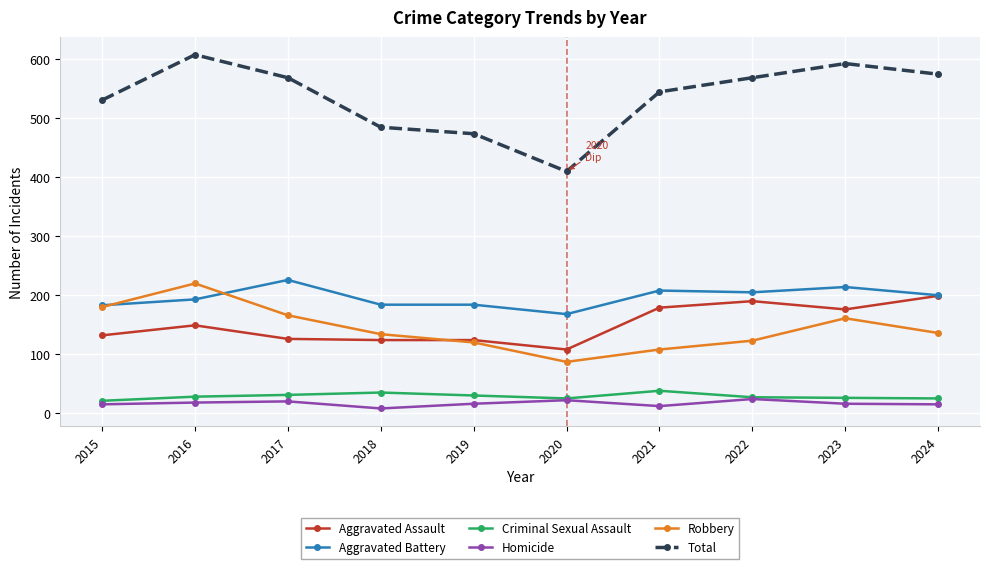

How many values in the Robbery series are below 136?

5